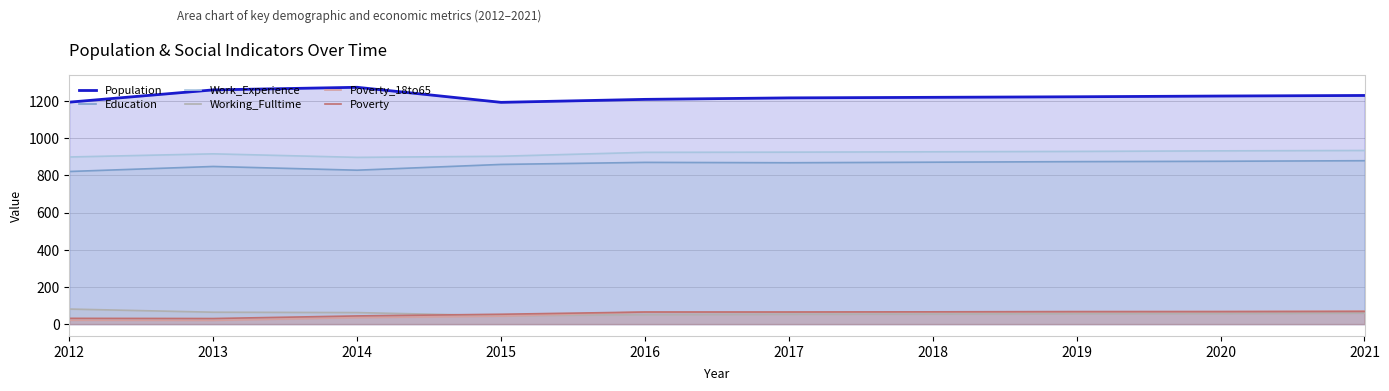

What is the sum of the Population values at 2017 and 2021?

2447